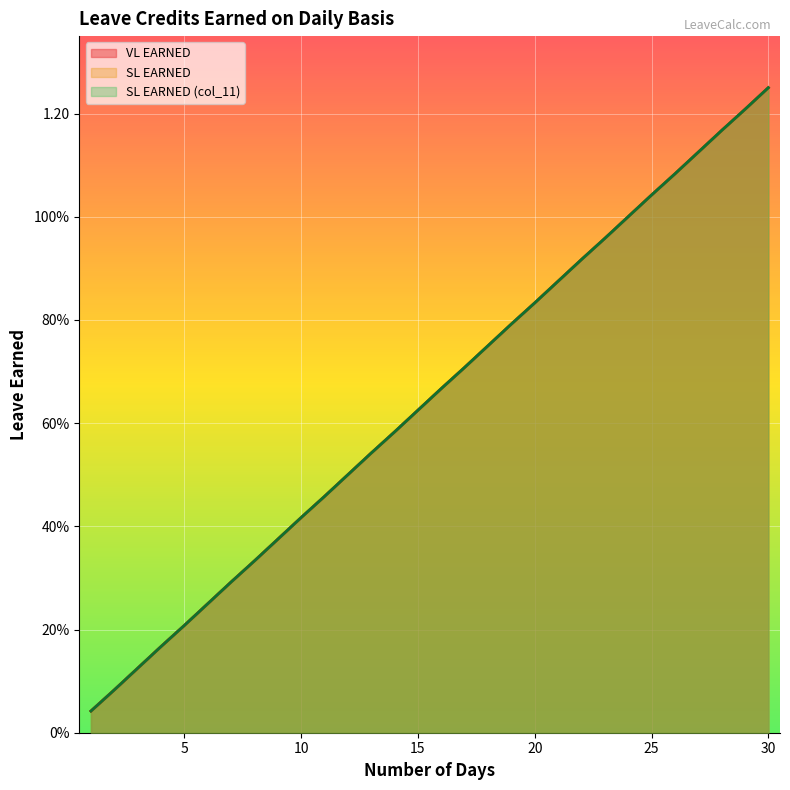

What is the greatest value displayed?

1.2